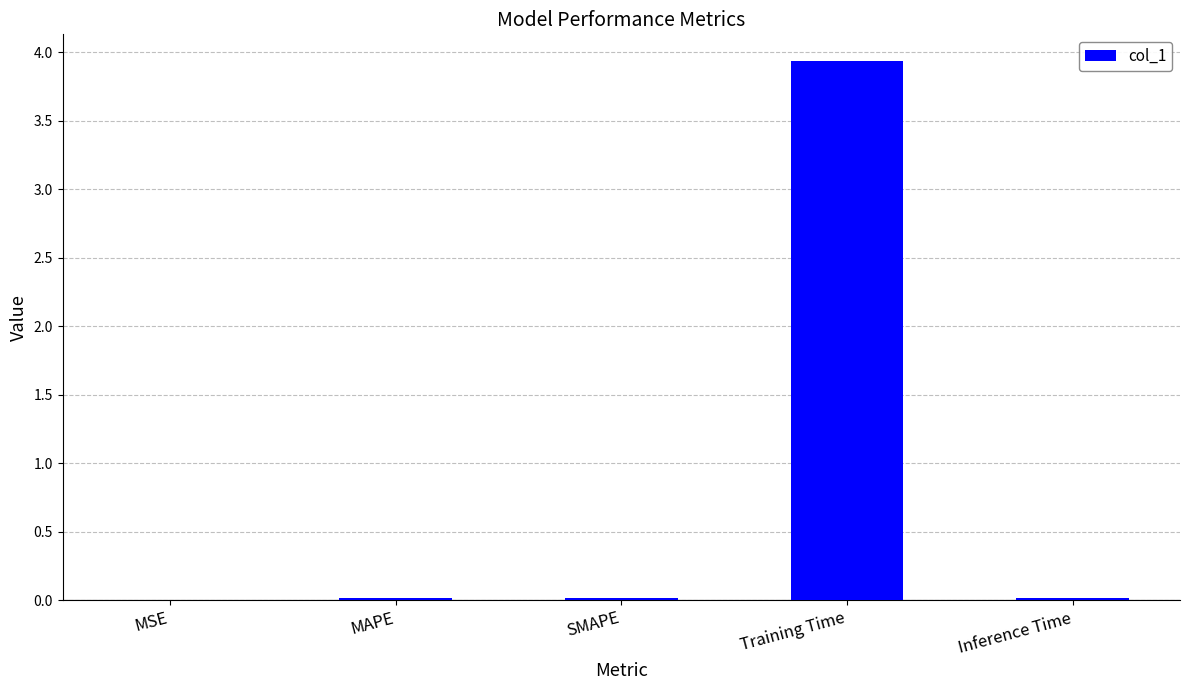

Between Training Time and SMAPE, which is larger?

Training Time